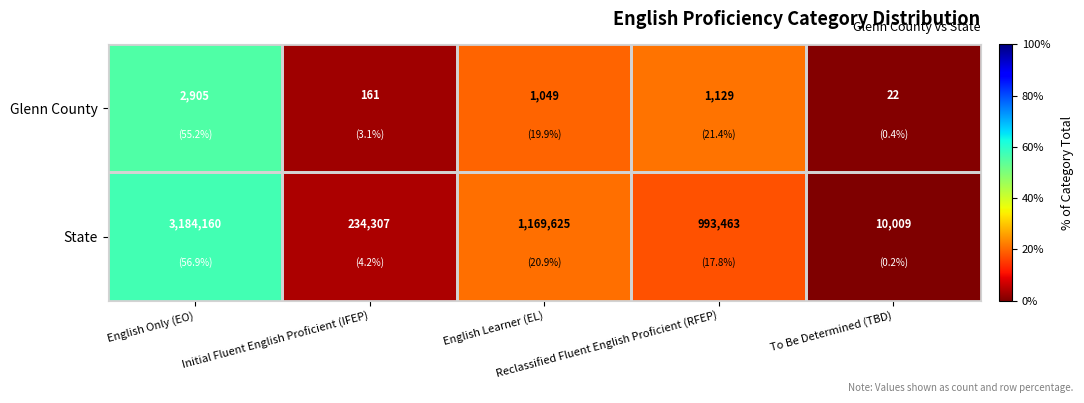

What is the difference between the maximum and minimum values in the State series?

3174151